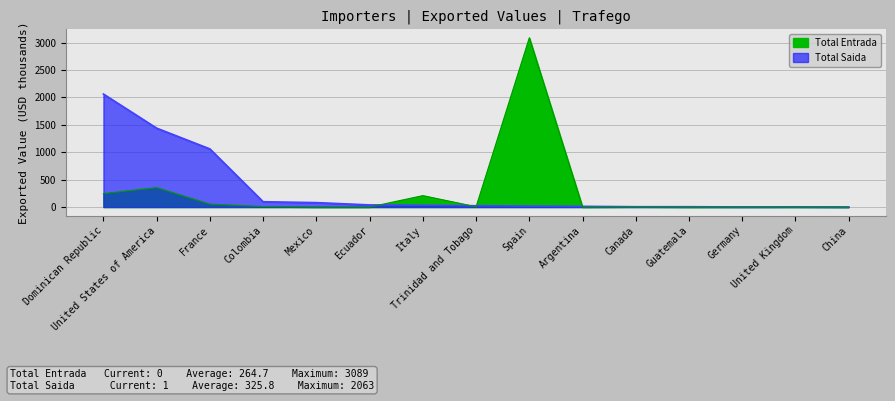

At which label is Total Entrada closest to 1544?

United States of America